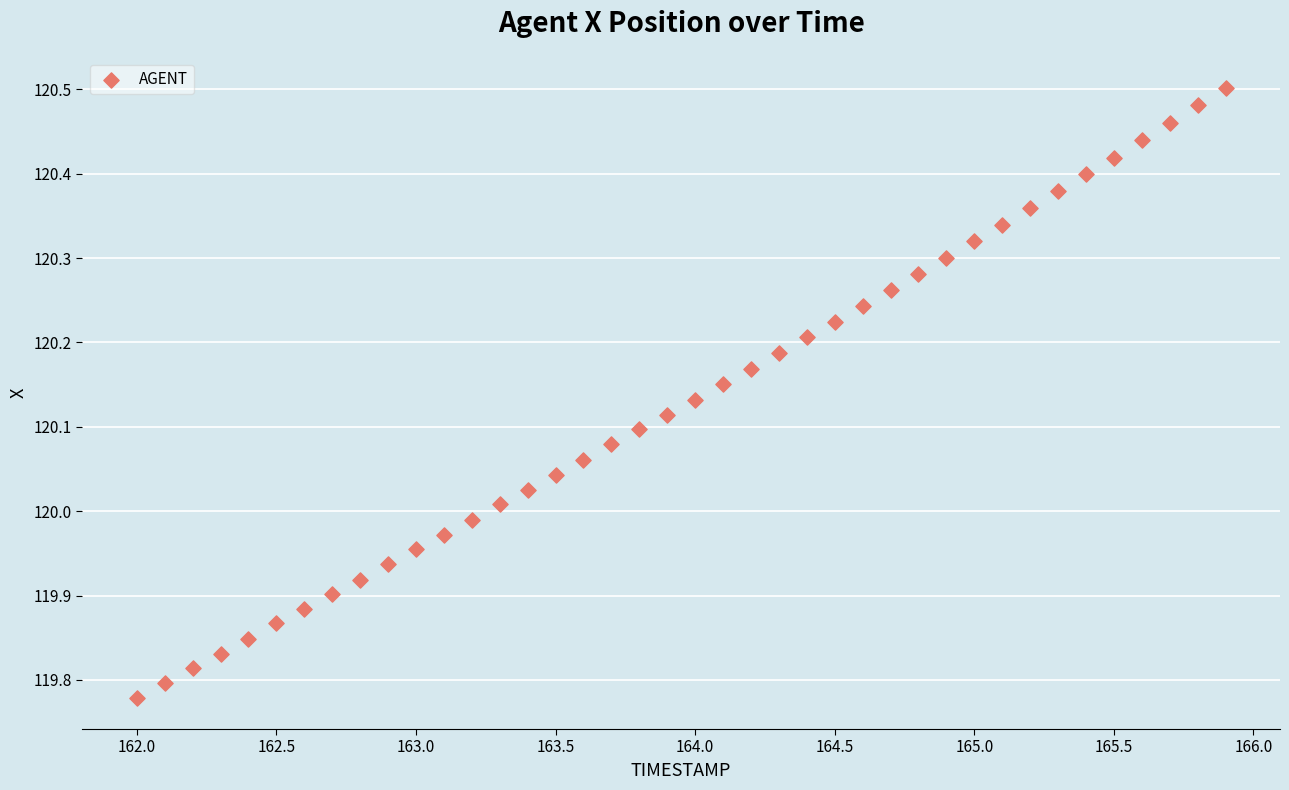

What is the range of Y values (max minus min)?

0.7